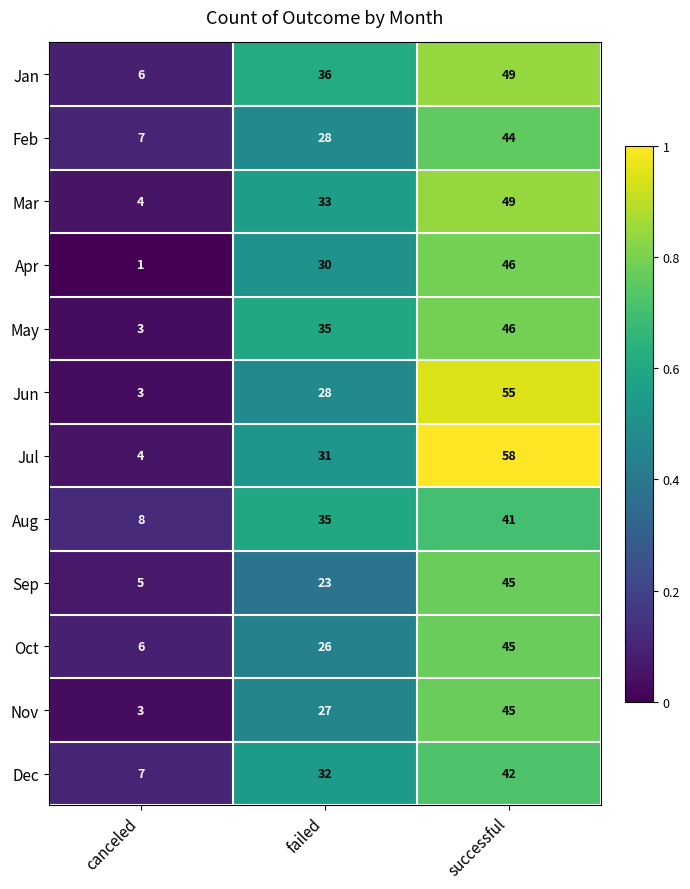

Is the value of Jul at canceled greater than the value of Dec at canceled?

No